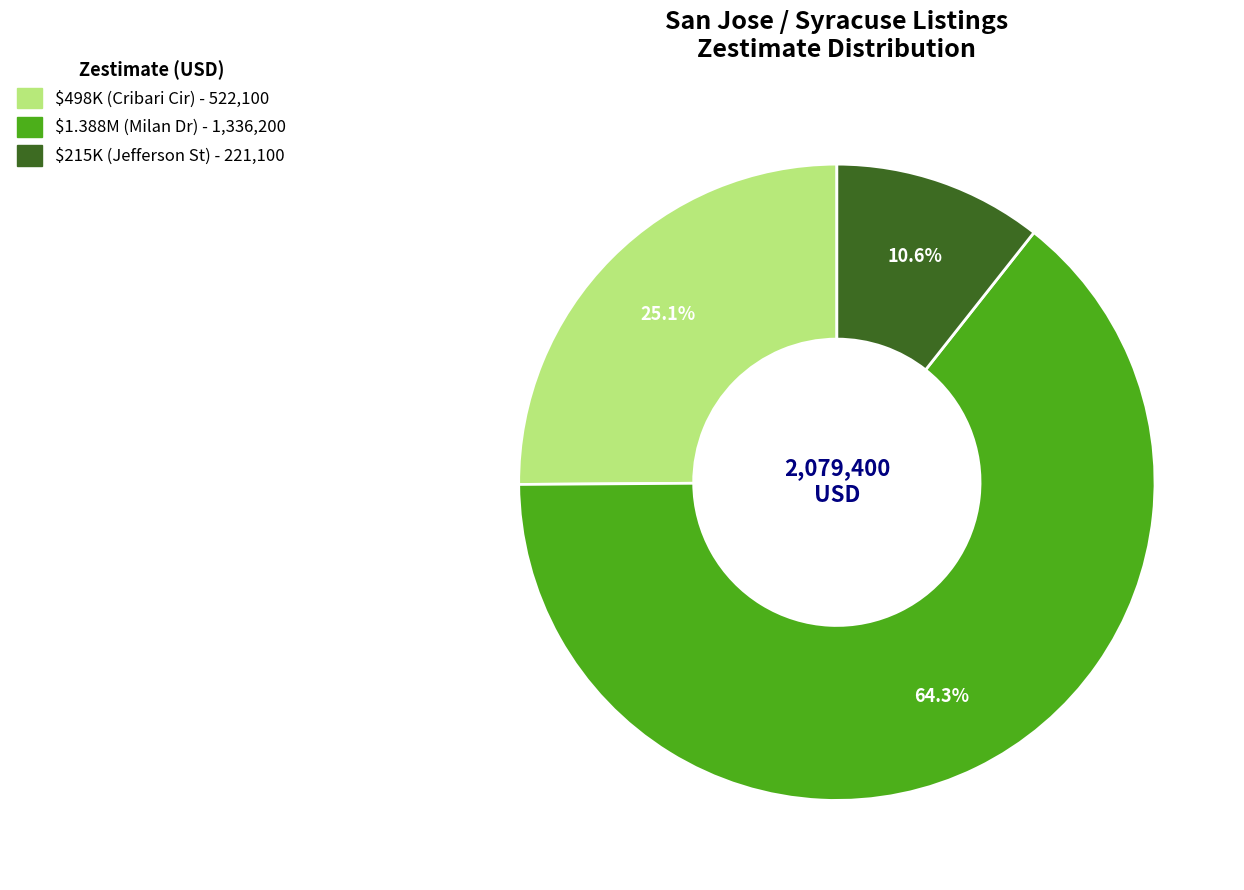

Does any single category account for the majority?

Yes